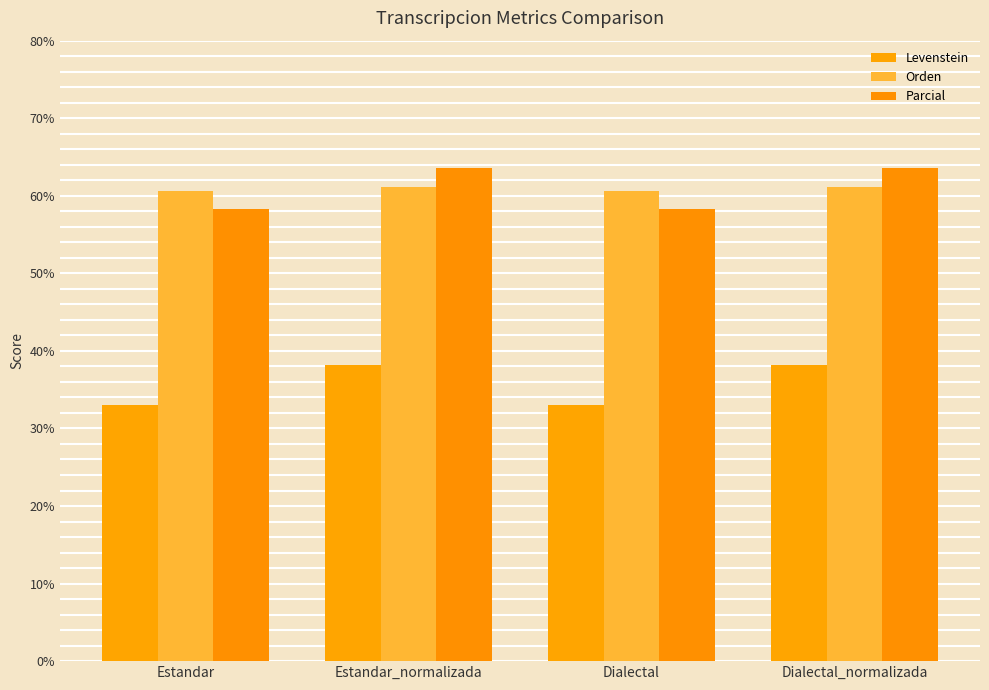

How many data points does each series have?

4